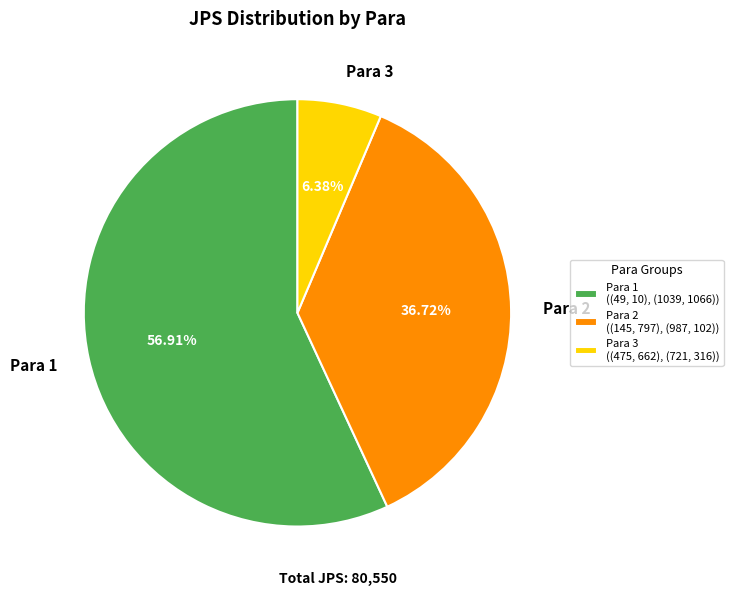

Is there any slice that represents more than half of the pie?

Yes